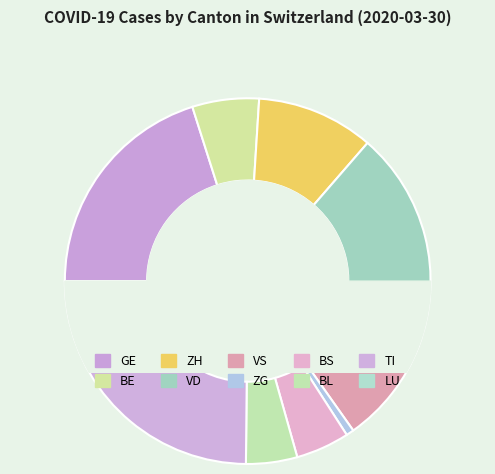

Does any single category account for the majority?

No